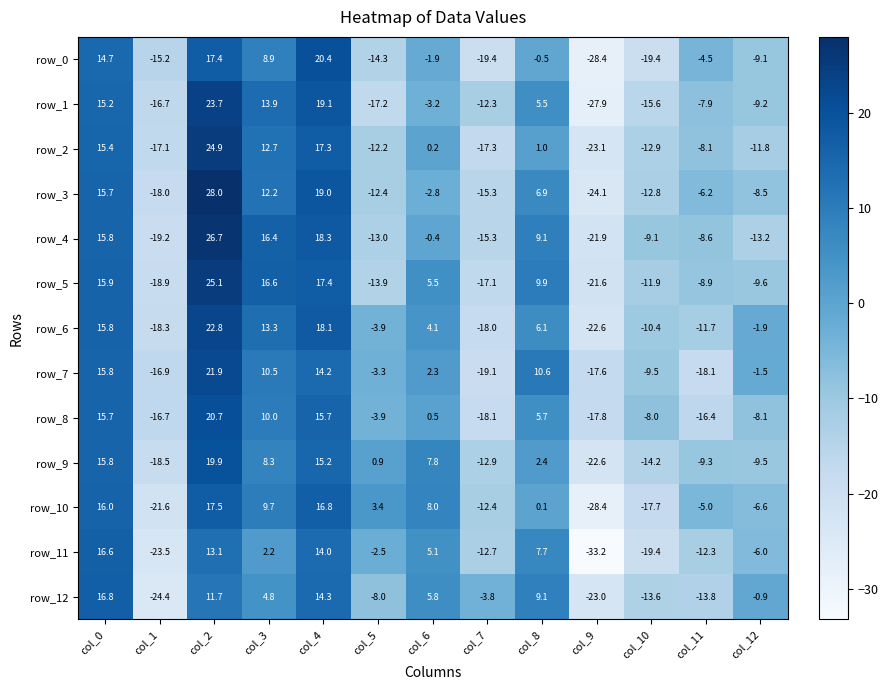

Count the number of data series in this chart.

13